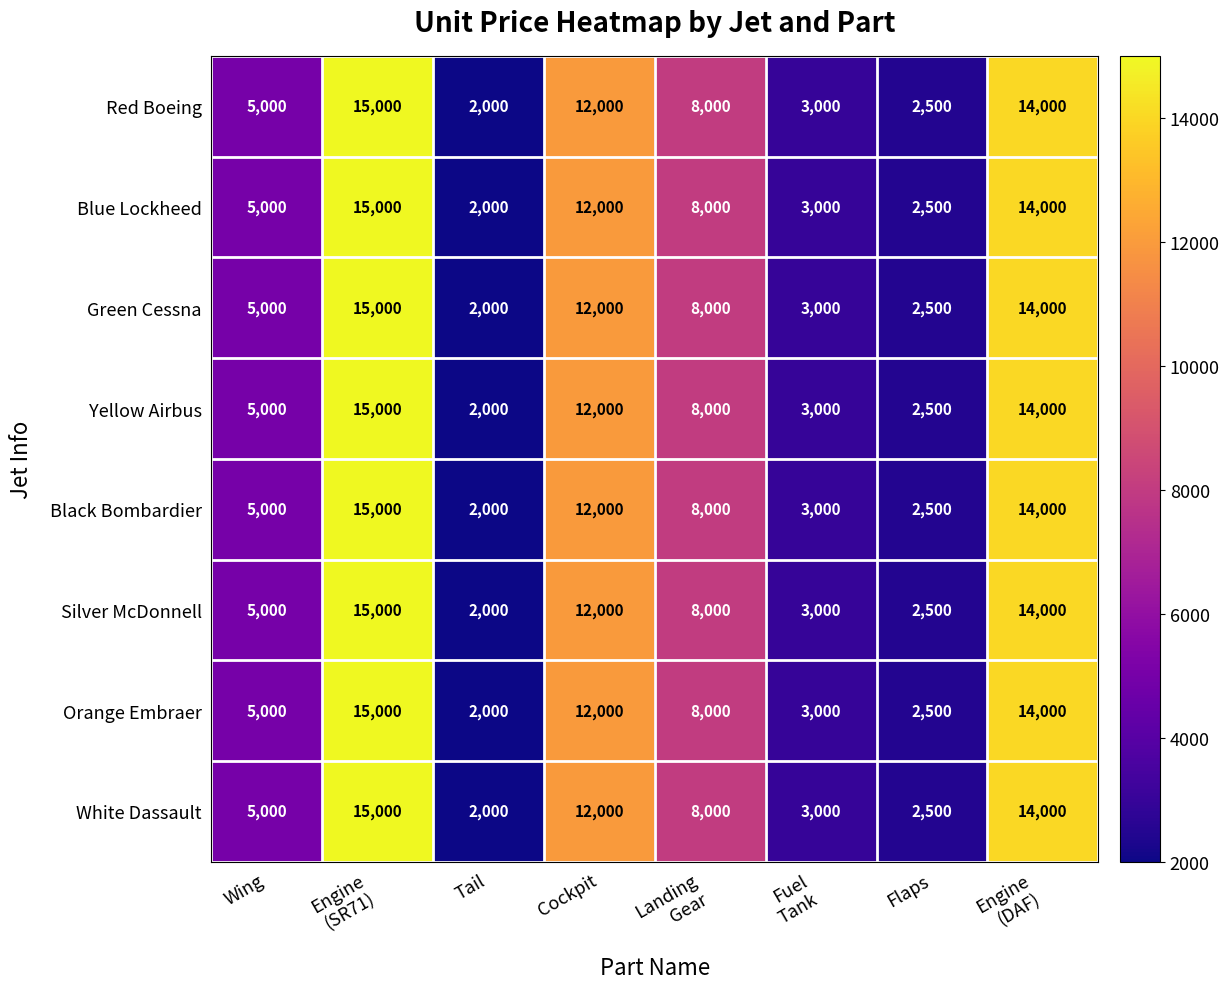

At how many categories does at least one series exceed 11475?

3